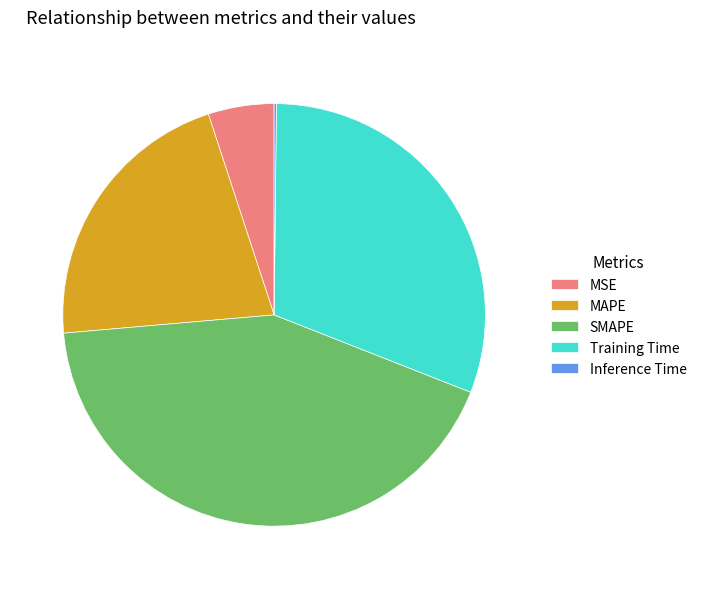

Which slice is the largest?

SMAPE